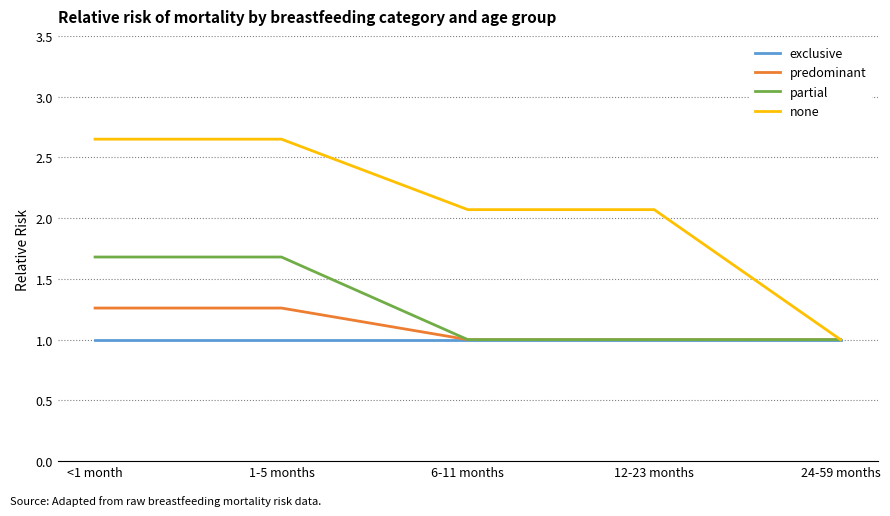

What position from the left is <1 month?

1